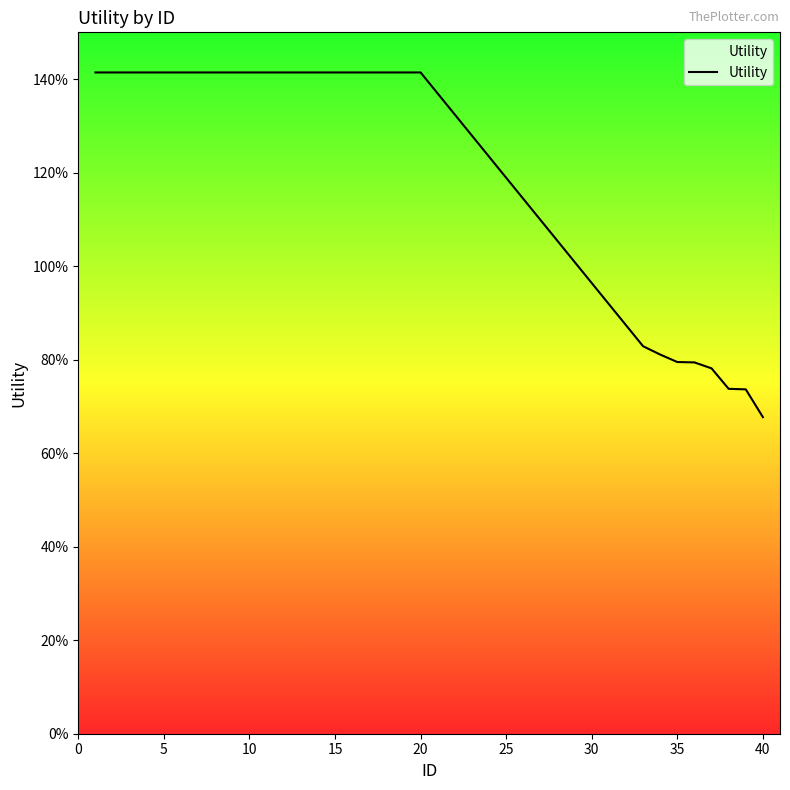

Does the chart display data point markers on the line(s)?

No